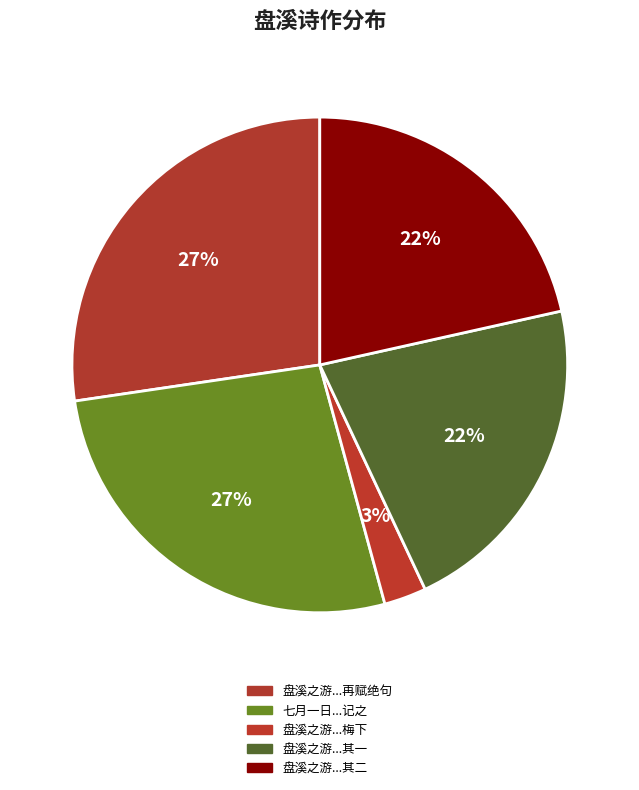

How many slices are in this pie chart?

5